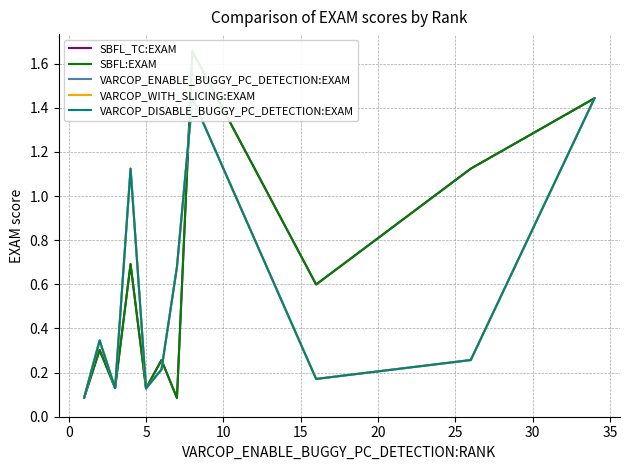

What are all the series names shown in the legend?

SBFL_TC:EXAM, SBFL:EXAM, VARCOP_ENABLE_BUGGY_PC_DETECTION:EXAM, VARCOP_WITH_SLICING:EXAM, VARCOP_DISABLE_BUGGY_PC_DETECTION:EXAM